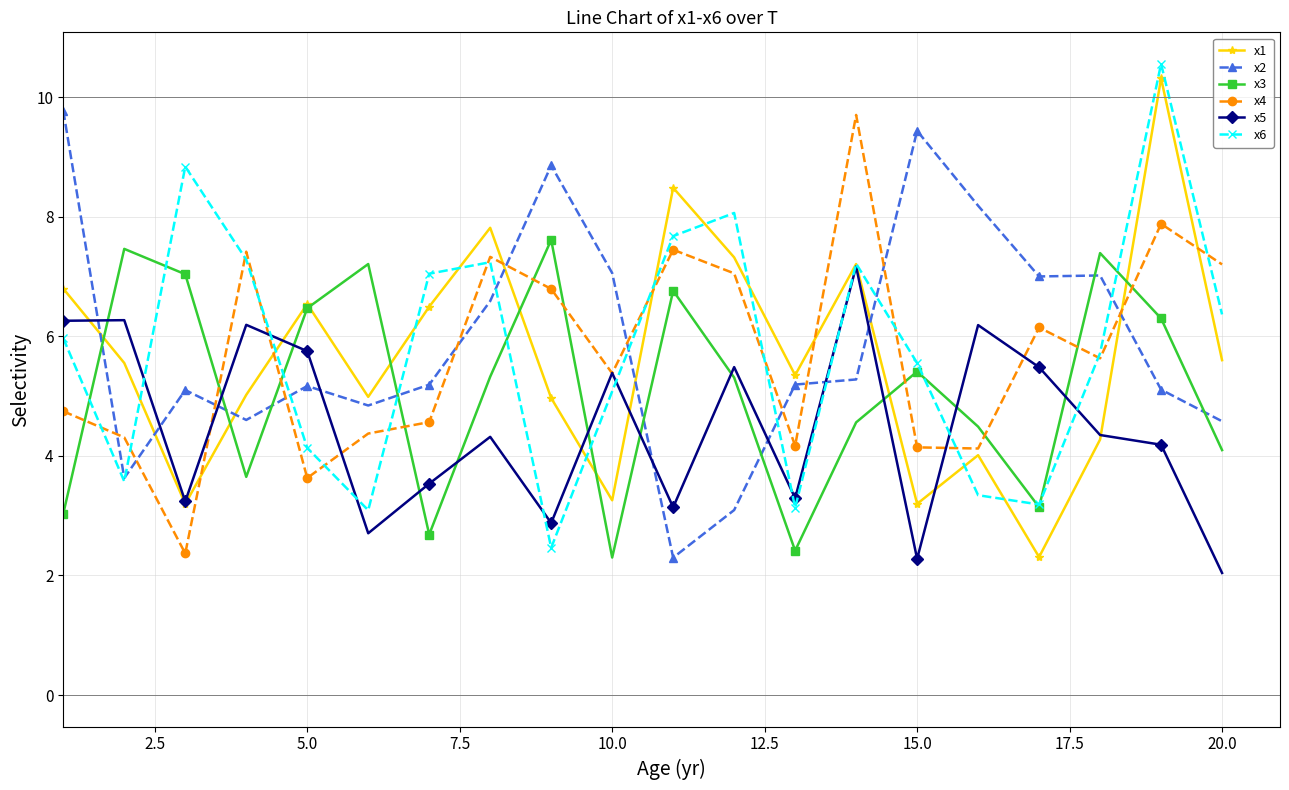

What is the minimum value for x2?

2.3